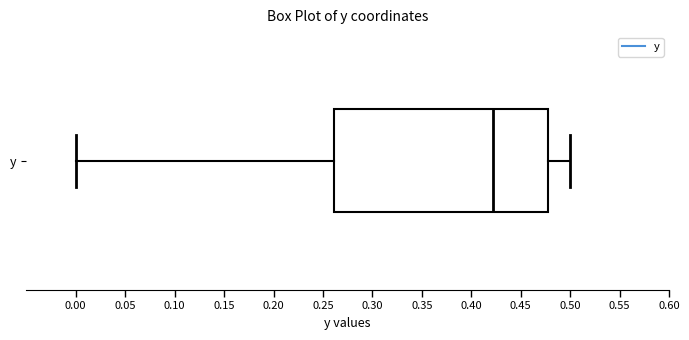

Read this box plot against the x-axis: the position of the median line, the range covered by the box, and the ends of both whiskers. The values are not printed on the chart, so give them approximately, as read against the axis.

median 0.42, box 0.26 to 0.48, whiskers 0.00 to 0.50